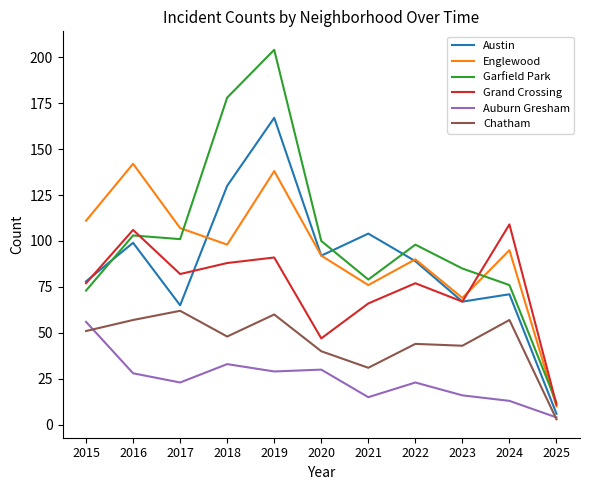

True or false: Austin has a value of 65 at 2017.

True